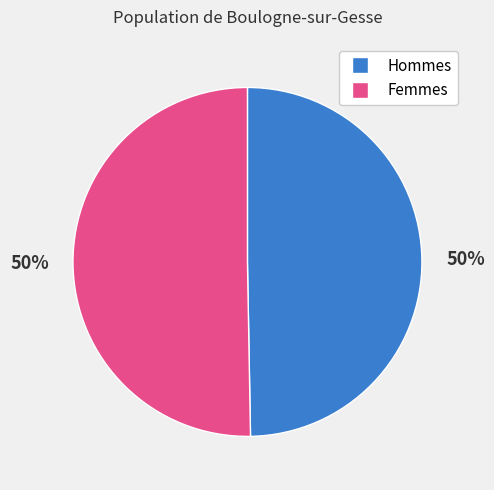

Combined, do Femmes and Hommes account for over 50%?

Yes